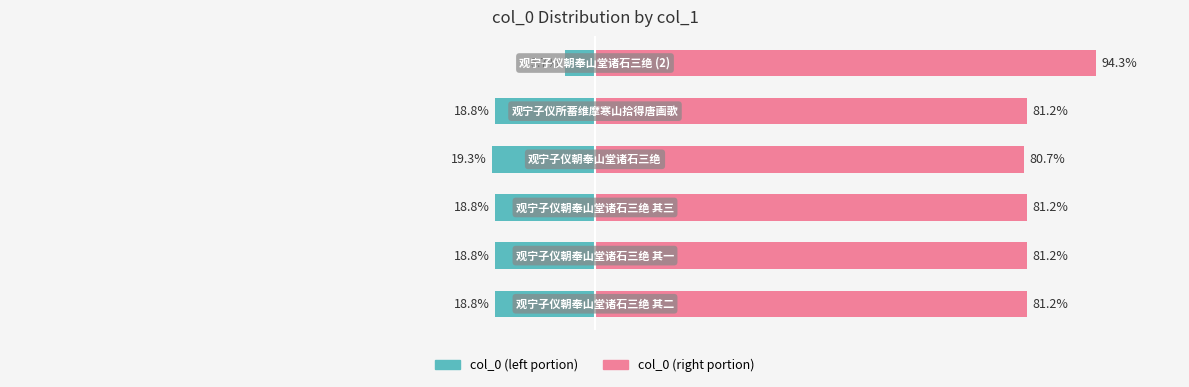

List the series in order of their peak value, lowest first.

col_0 (left), col_0 (right)